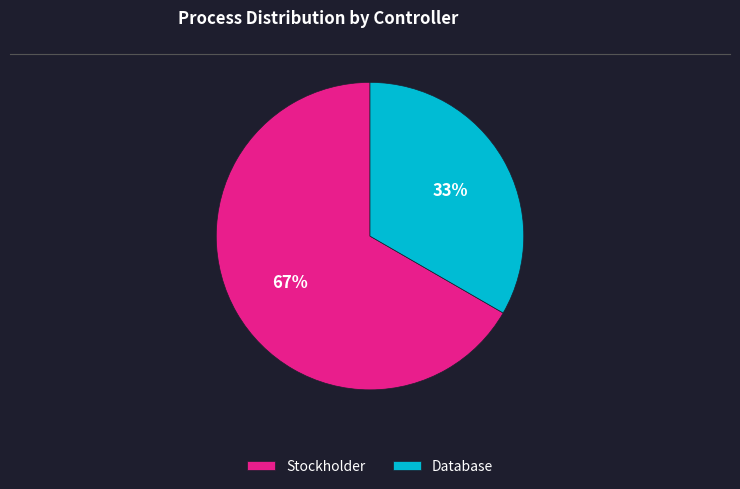

Which category has the biggest portion of the pie?

Stockholder